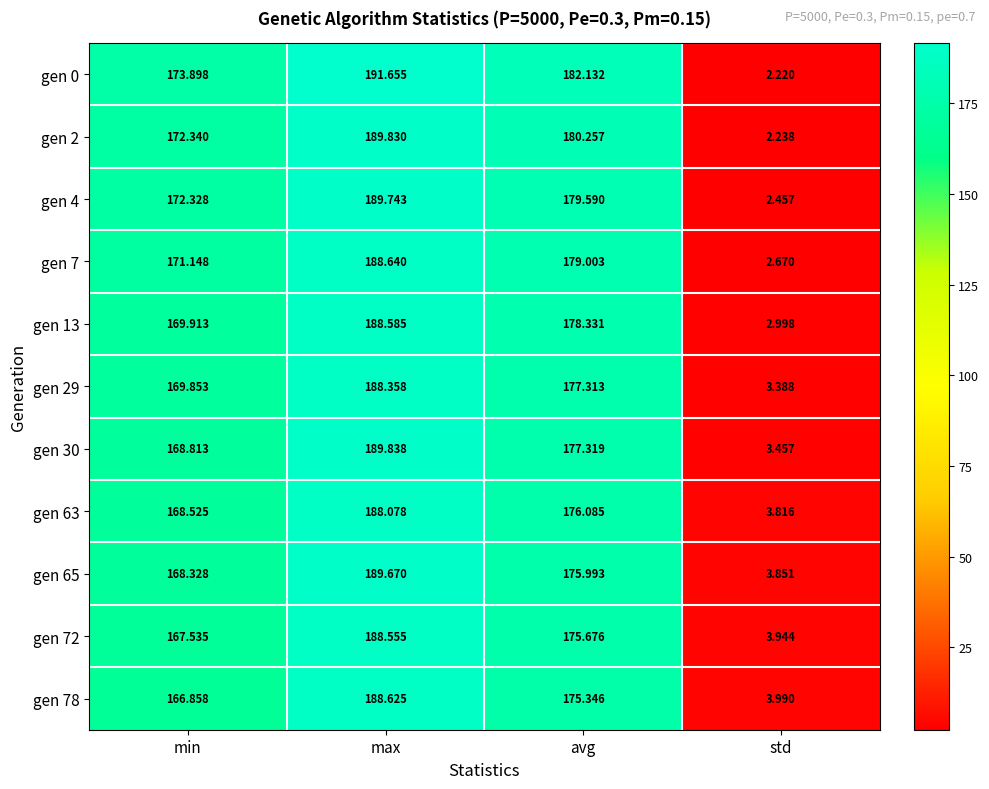

At which label does gen 30 reach its minimum?

std